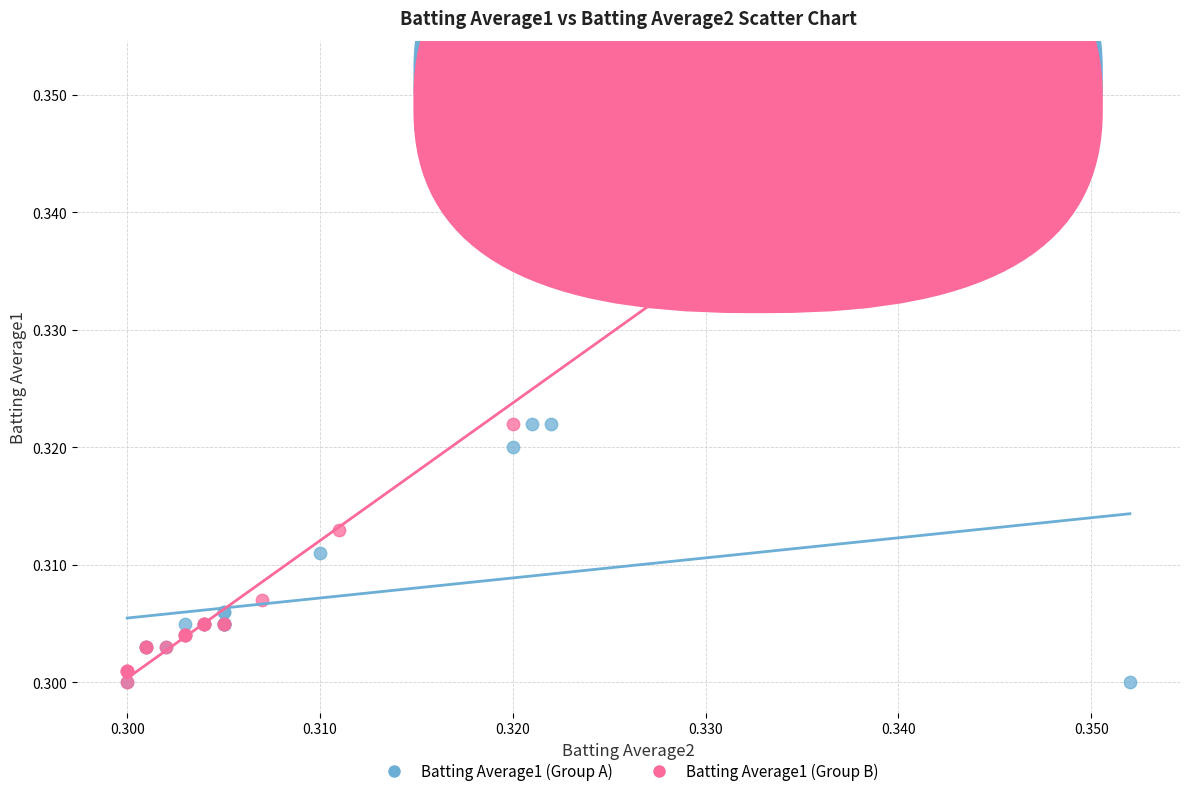

Which series reaches the maximum Y coordinate?

Batting Average1 (Group B)